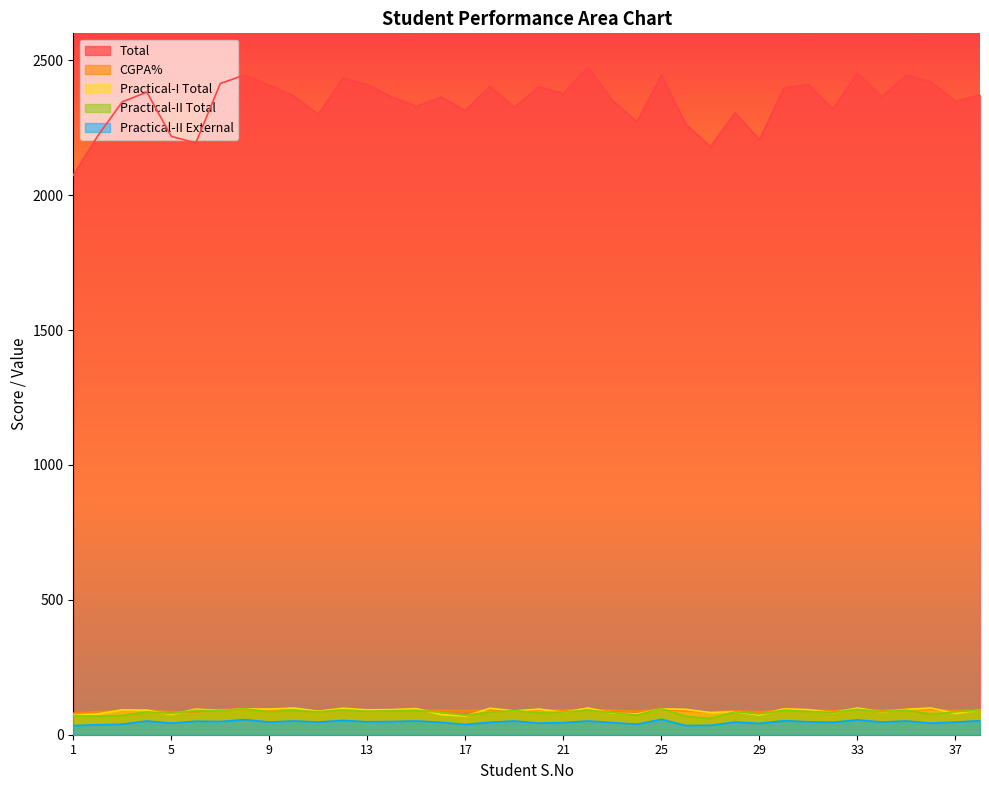

Is it true that Practical-II External equals 80.9 at 7?

False